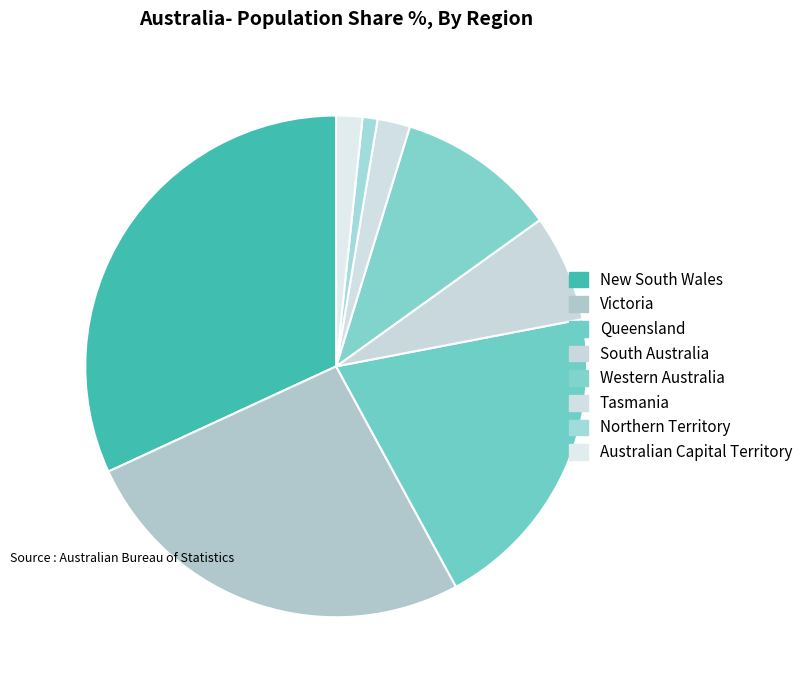

How many slices are in this pie chart?

8